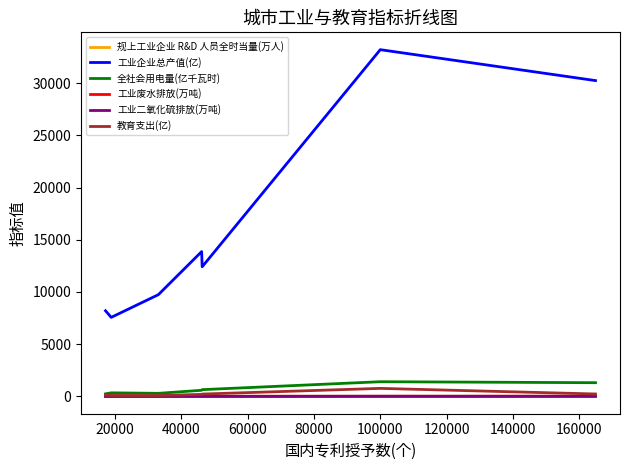

Which series has the widest spread of values?

工业企业总产值(亿)